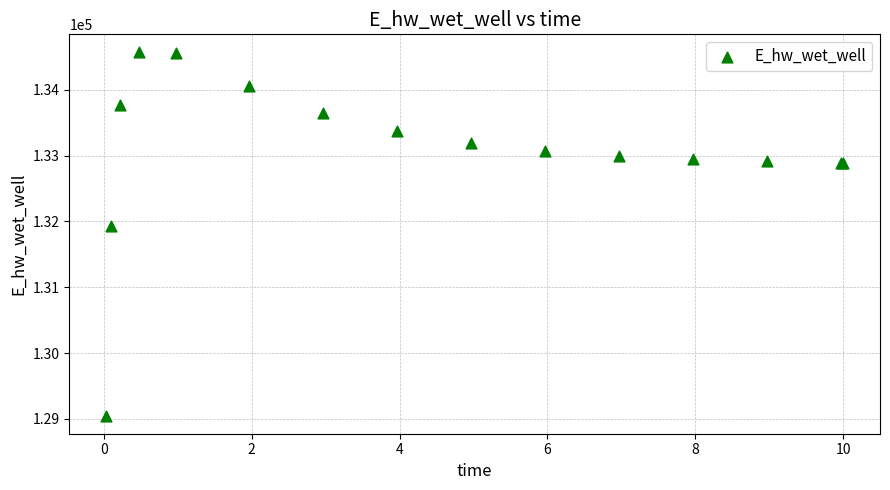

What Y value in the scatter plot is closest to 131809?

131929.0